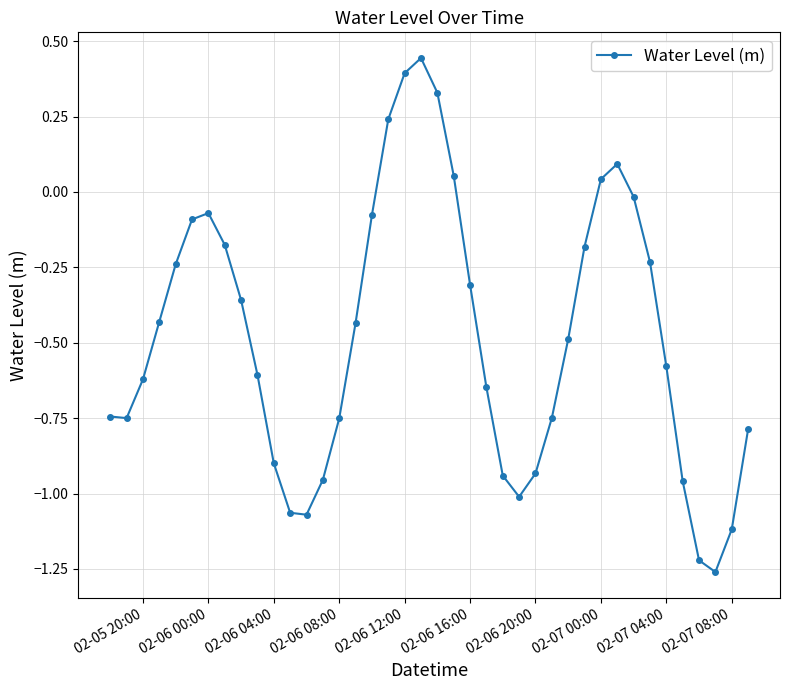

What is the average value?

-0.5